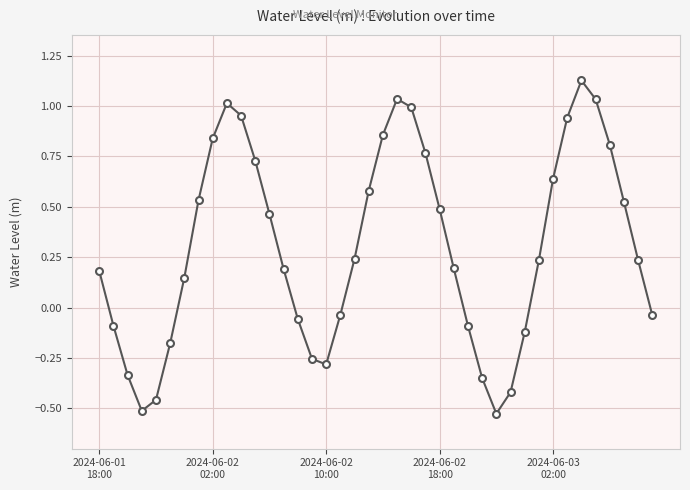

How many points are higher than both their immediate neighbors (excluding endpoints)?

3